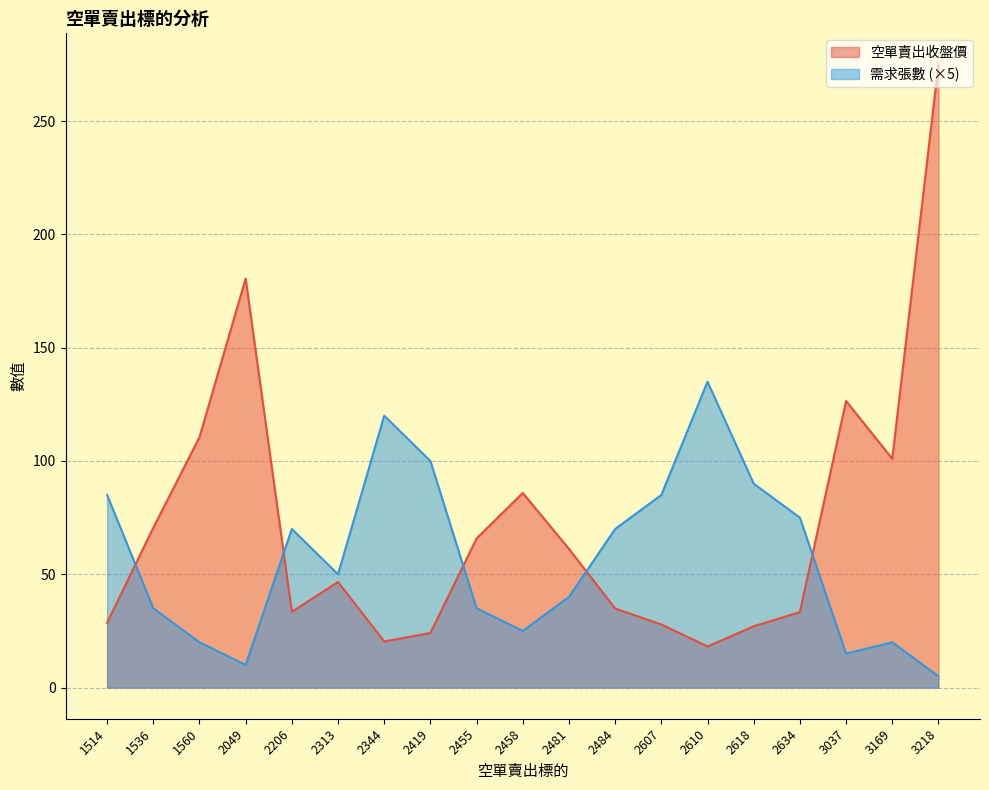

Does the chart have visible grid lines?

Yes